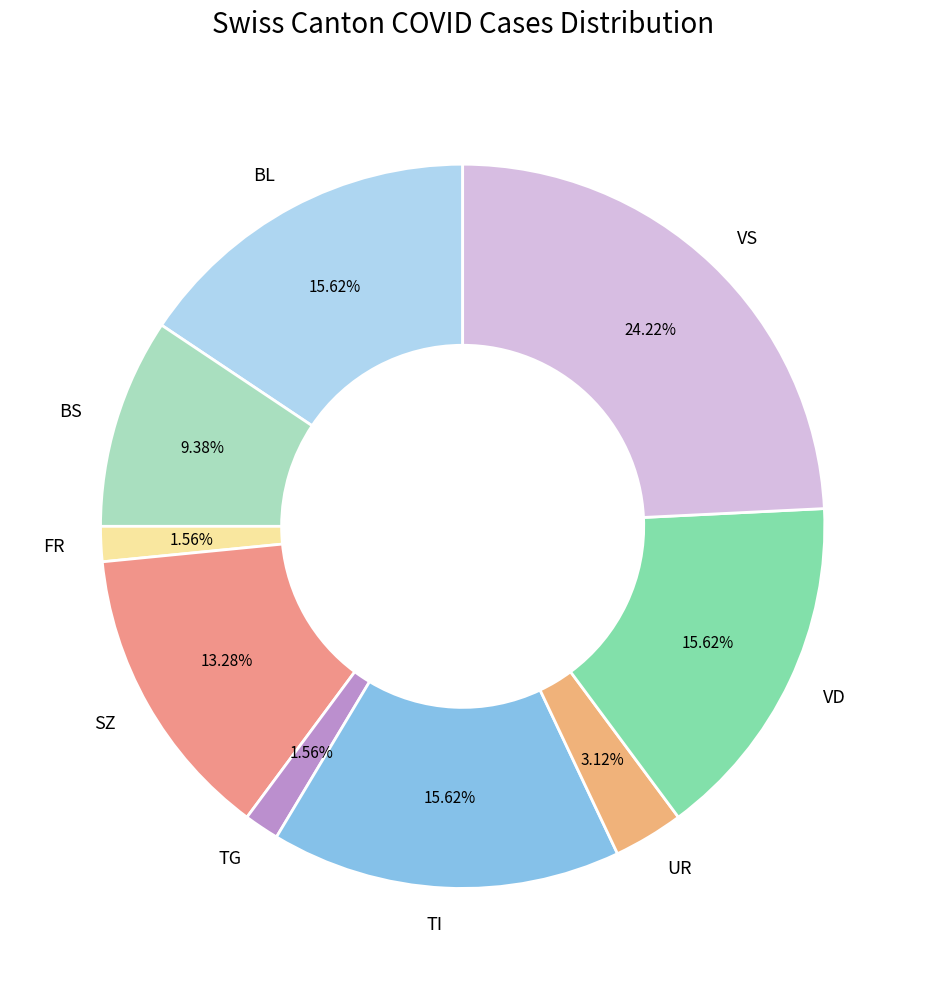

Is there a majority slice in this chart?

No